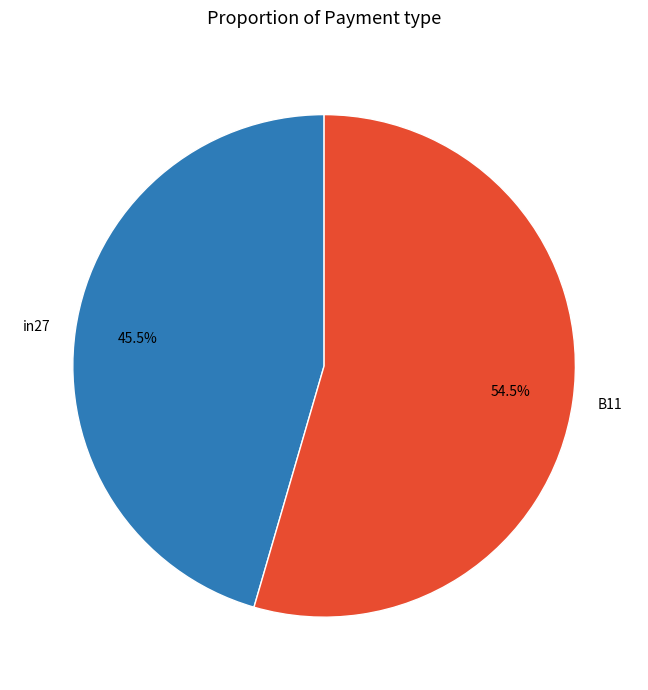

Which slice is the smallest?

in27